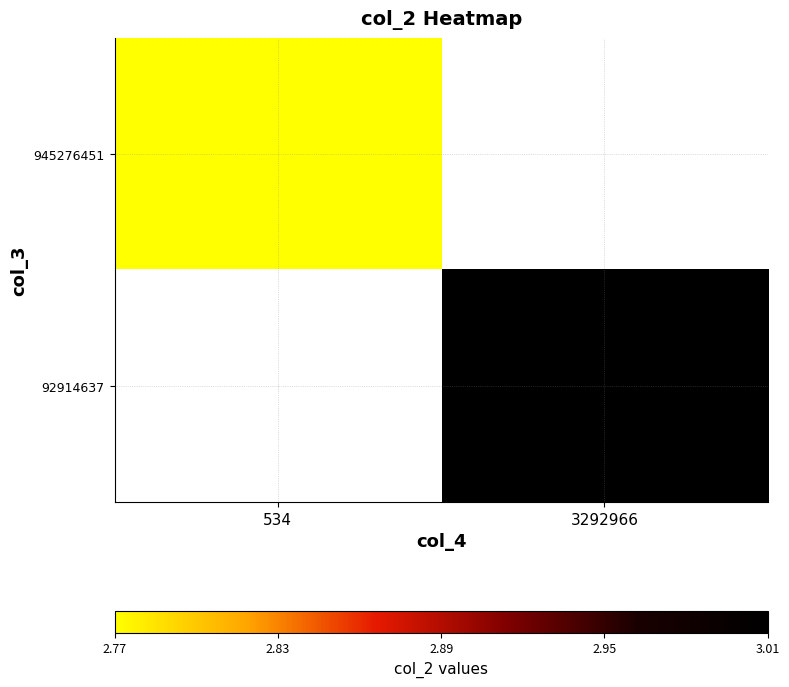

At 534, list the series in order from largest to smallest.

945276451, 92914637